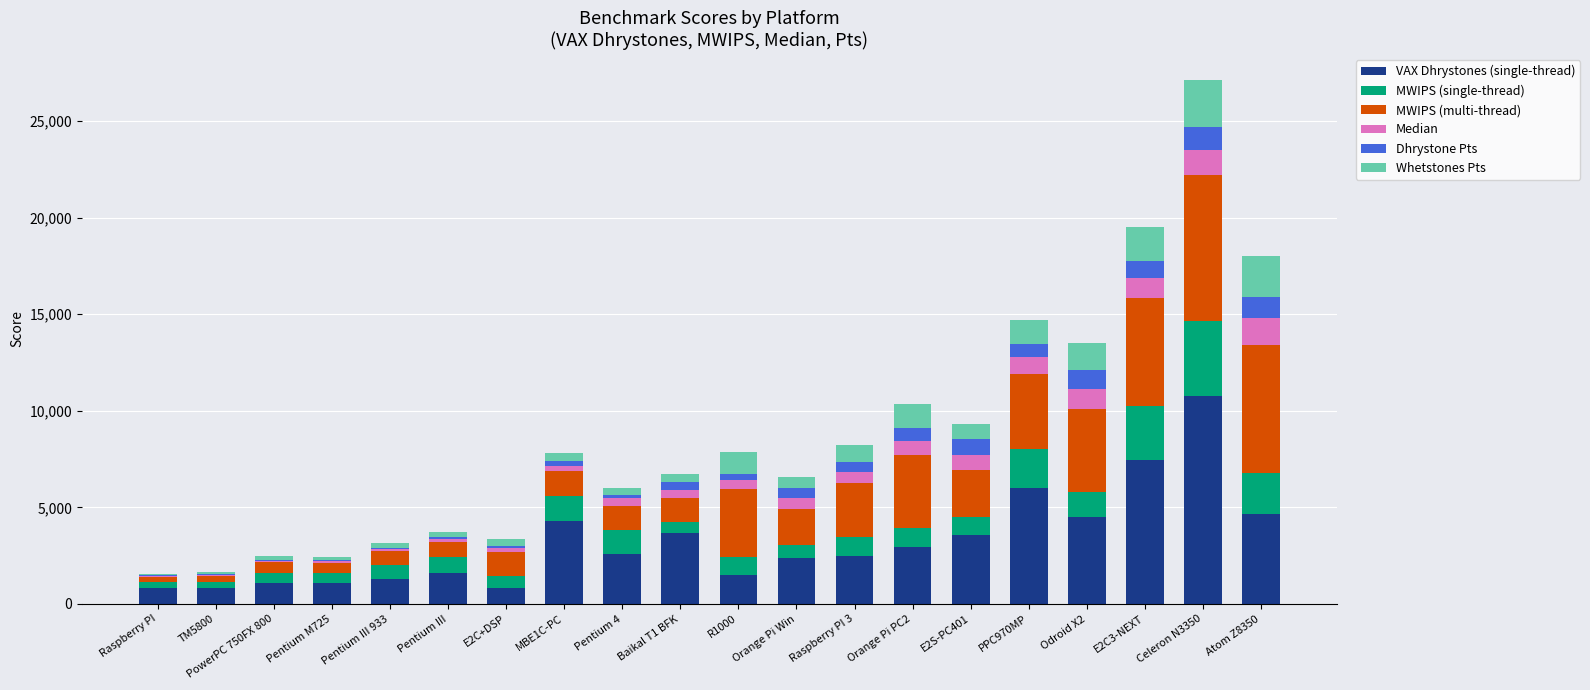

What is the maximum value for VAX Dhrystones (single-thread)?

10749.8